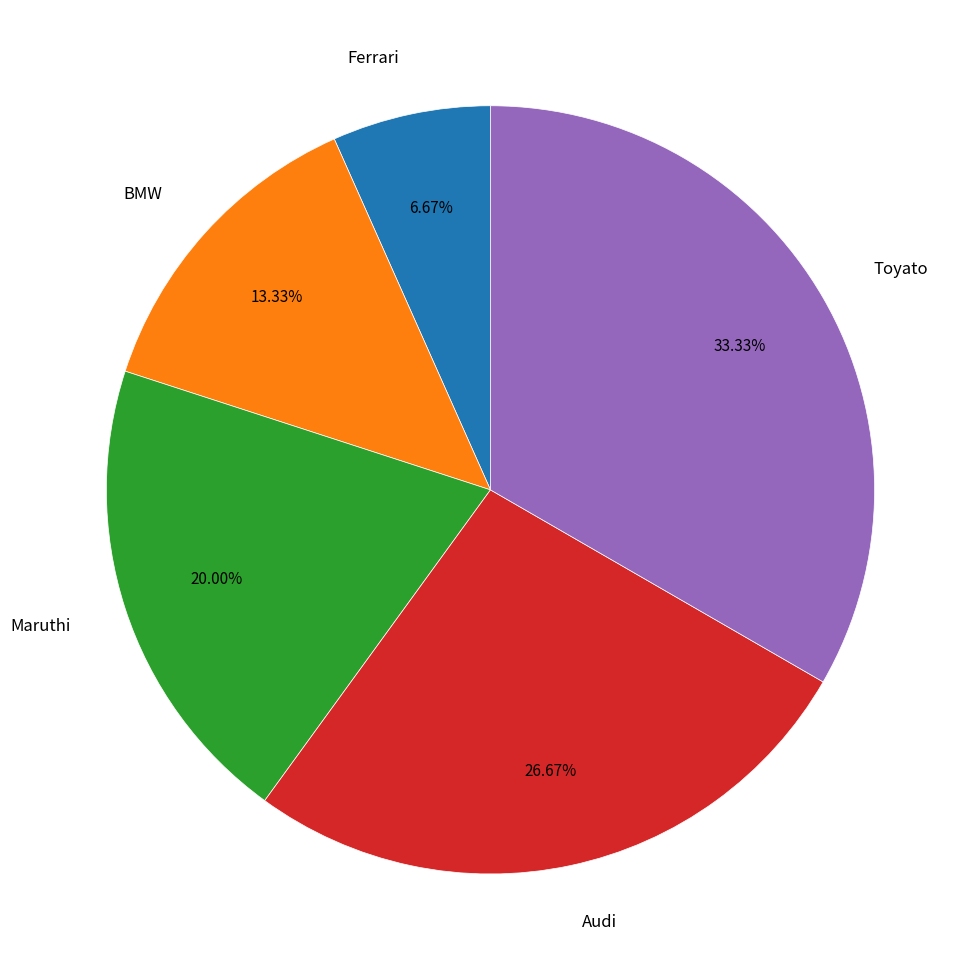

Is there a majority slice in this chart?

No